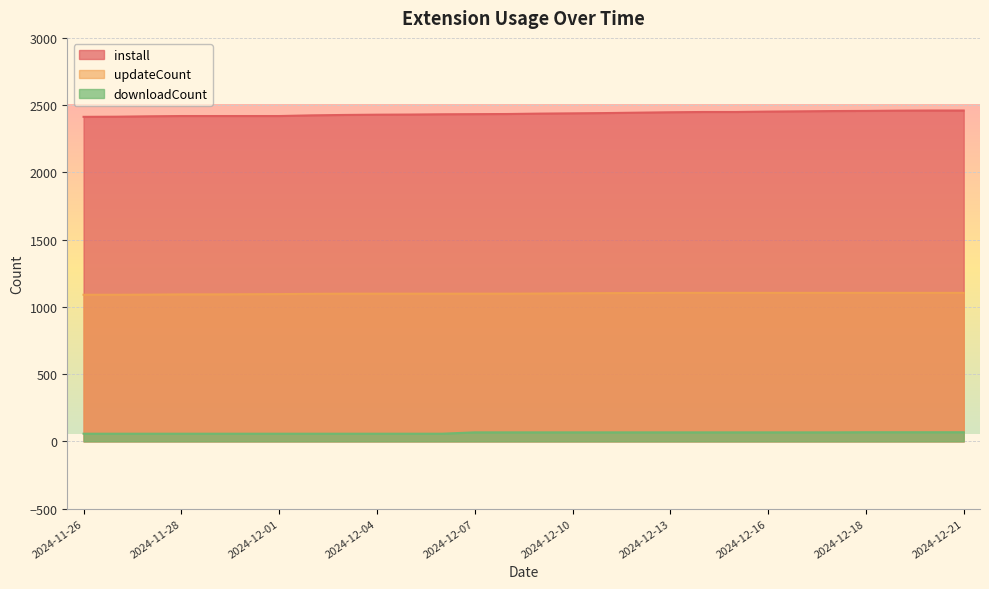

What is the maximum value shown in the chart?

2460